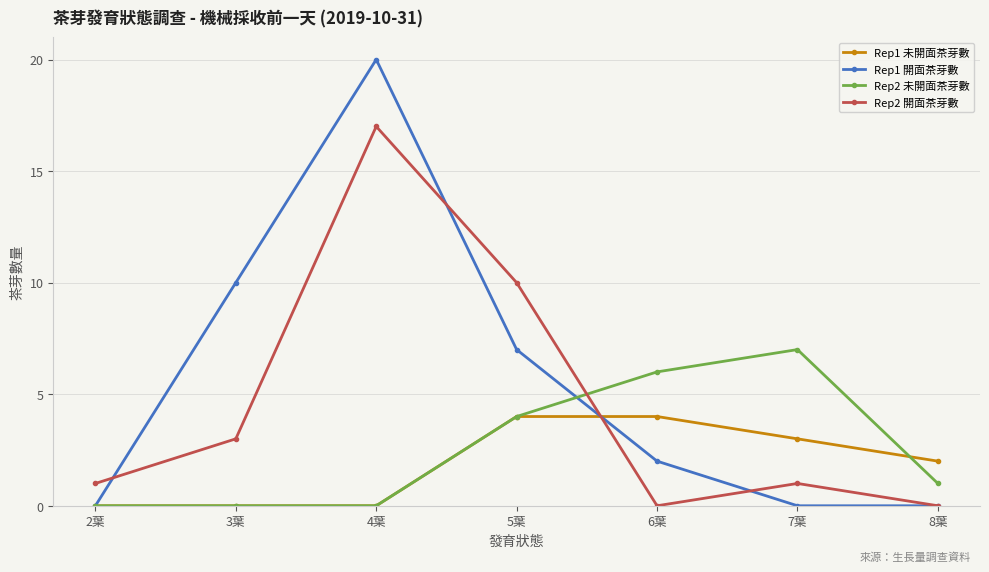

Is it true that Rep1 開面茶芽數 equals 0 at 8葉?

True